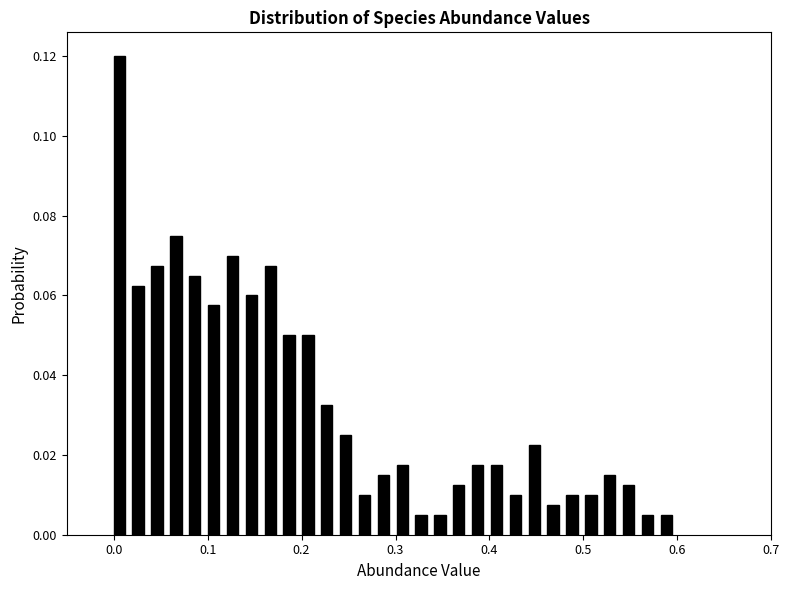

Read against the x-axis, roughly where is the centre of the tallest bar?

0.01